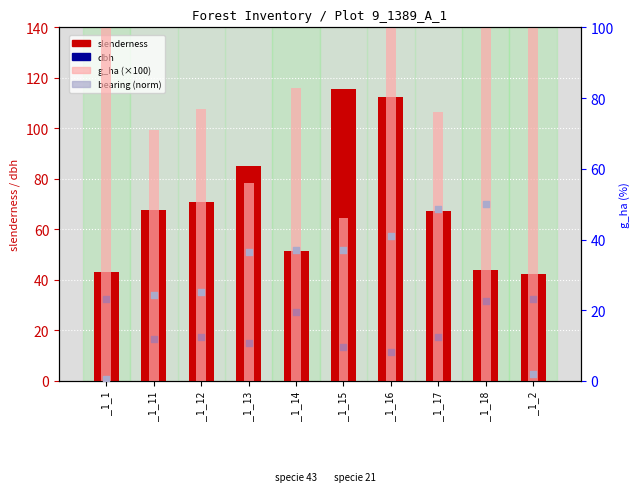

Which series reaches the maximum Y coordinate?

g_ha (×100)